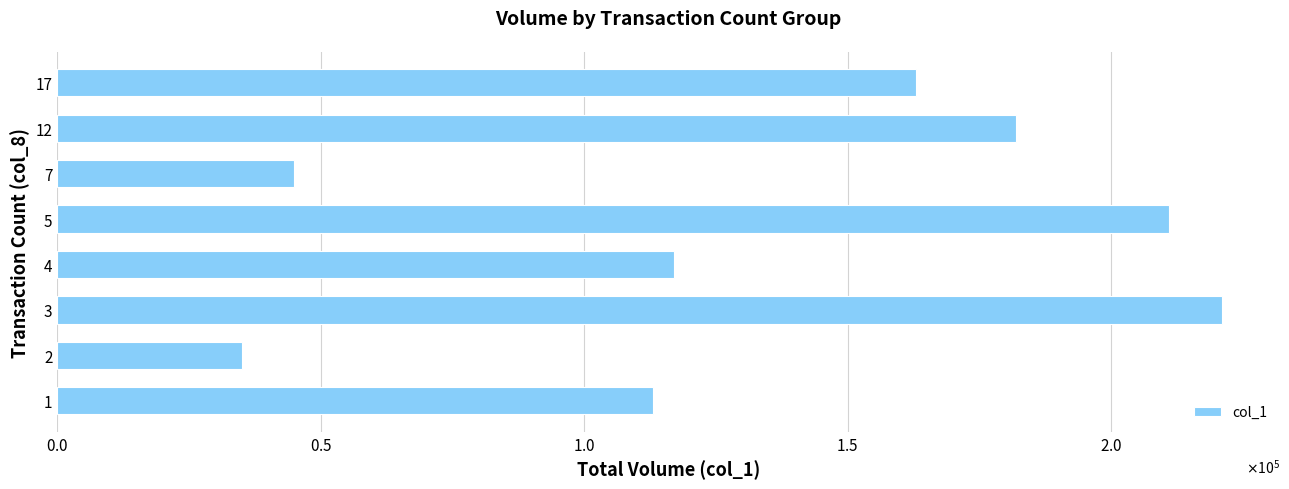

Are the bars horizontal?

Yes